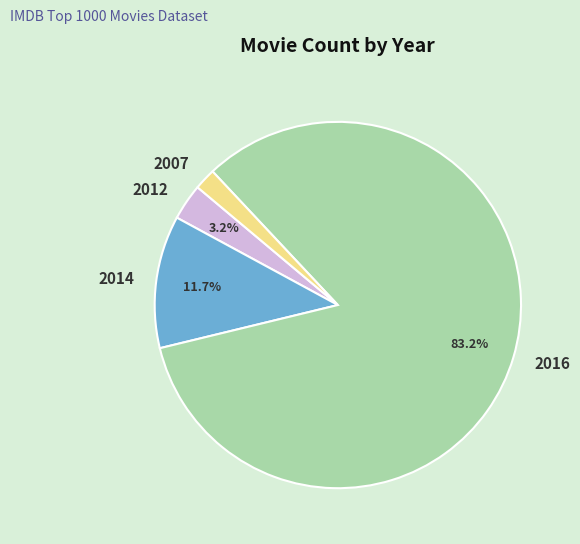

To the nearest percent, what is the average slice percentage?

25%